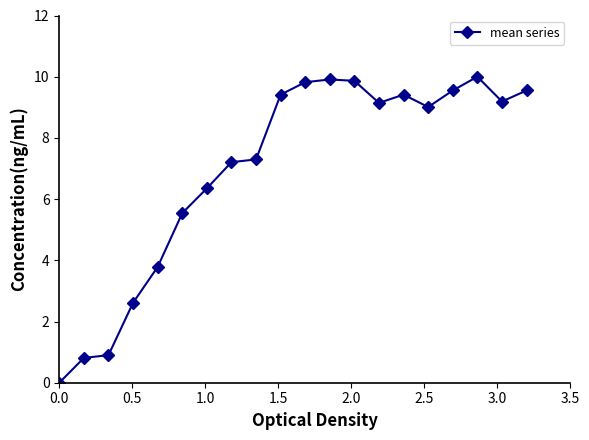

What is the difference between the second highest and second lowest values?

9.1